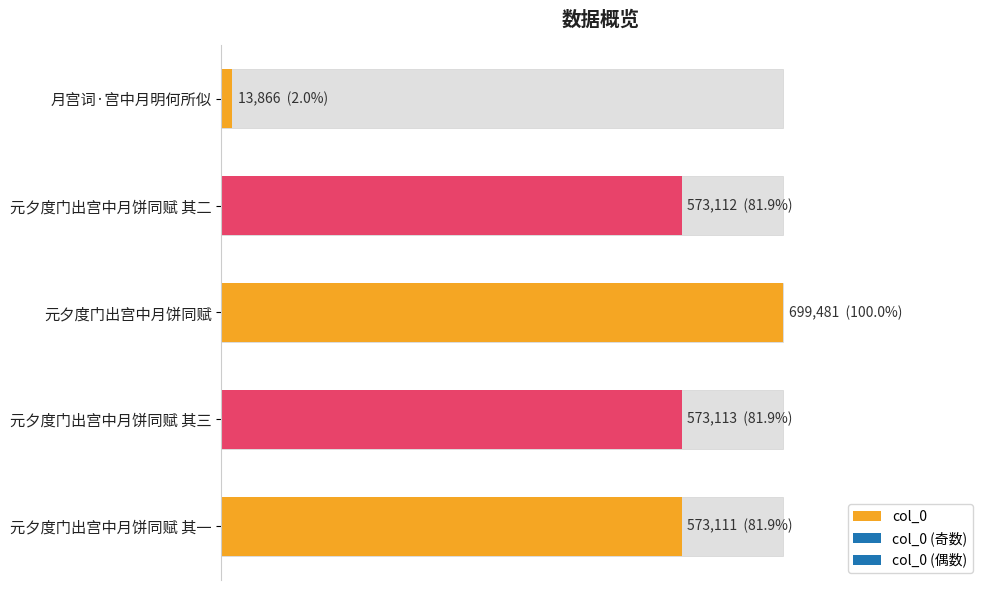

How many distinct data groups are displayed?

1